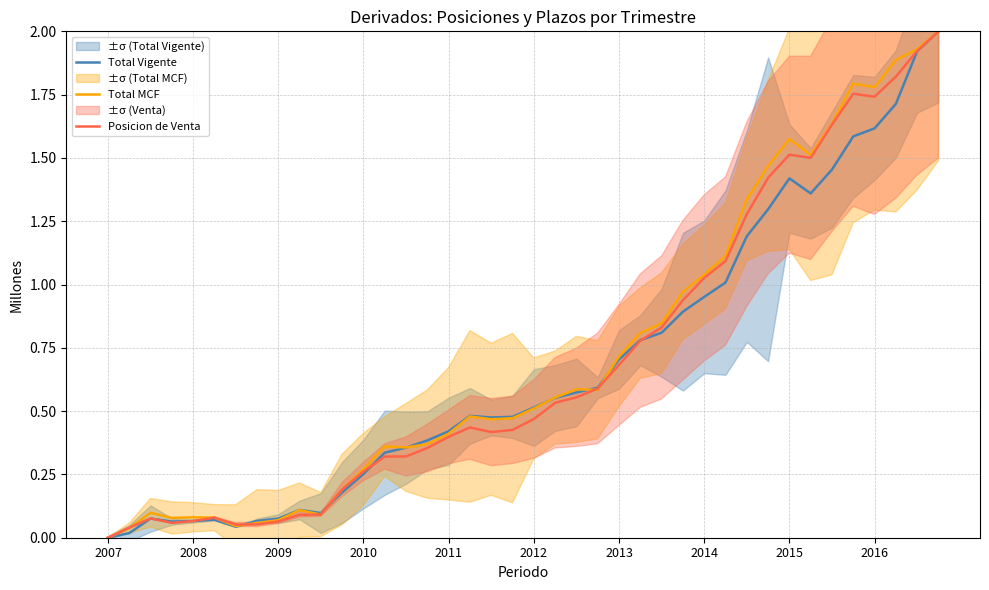

The Total Vigente series shows 1.6 at 2016. True or false?

True